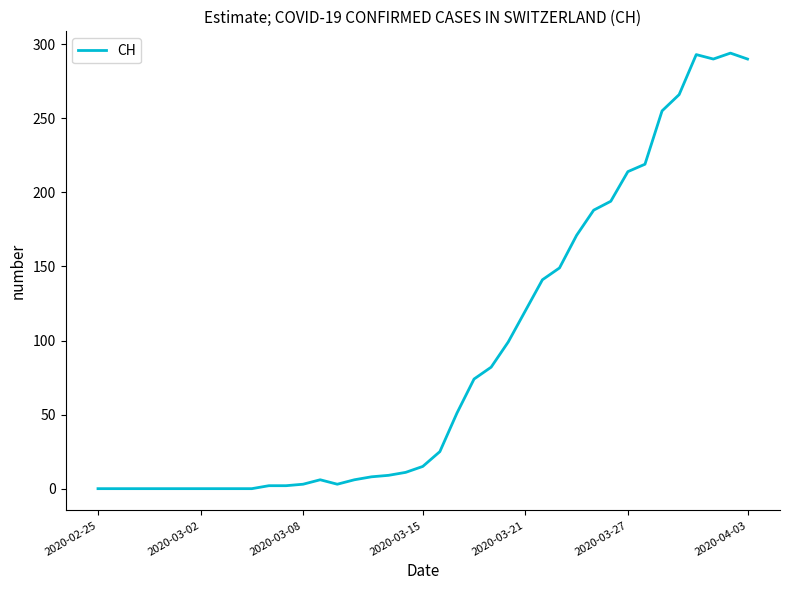

True or false: there are more than 0 points higher than both neighbors.

True